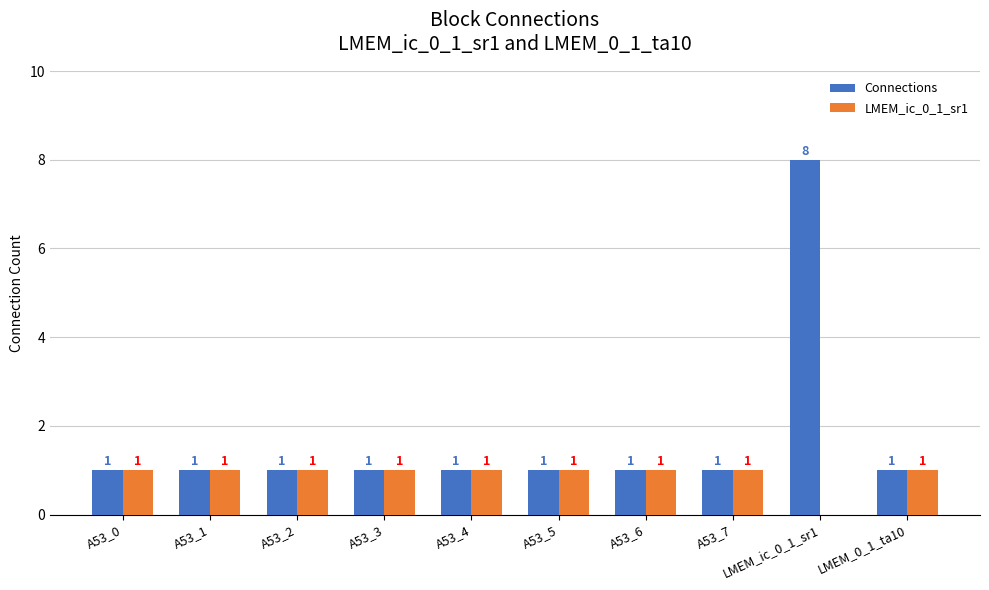

Which series has the largest range (max minus min)?

Connections